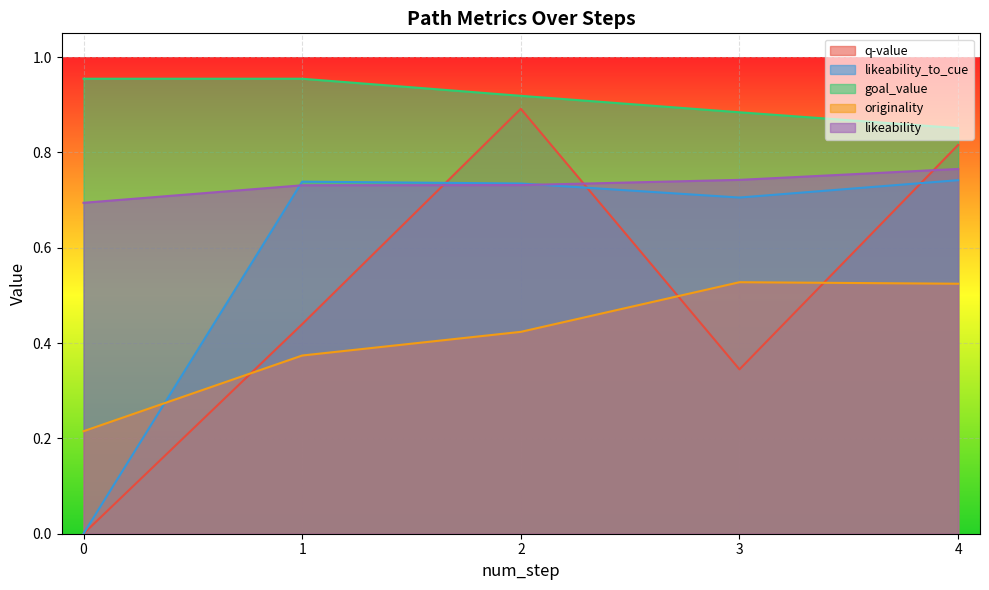

At how many categories does at least one series exceed 0?

5